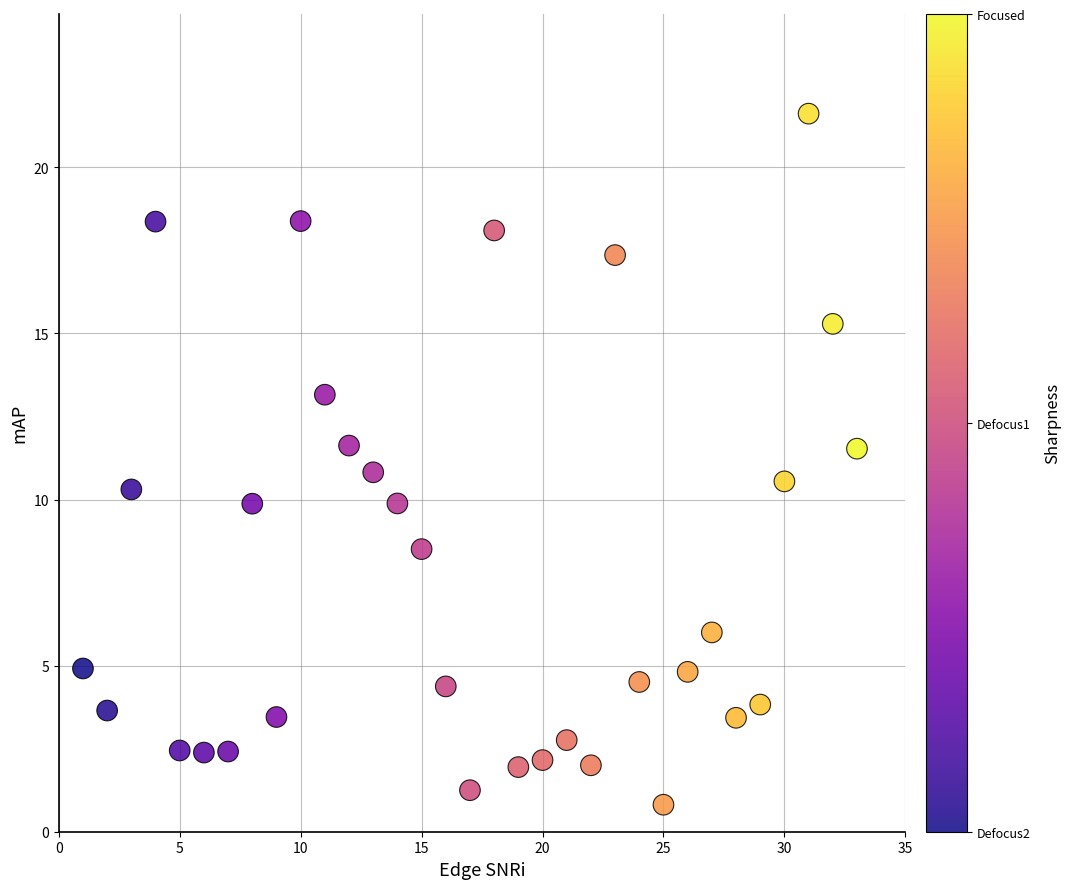

What is the range of X values (max minus min)?

32.0